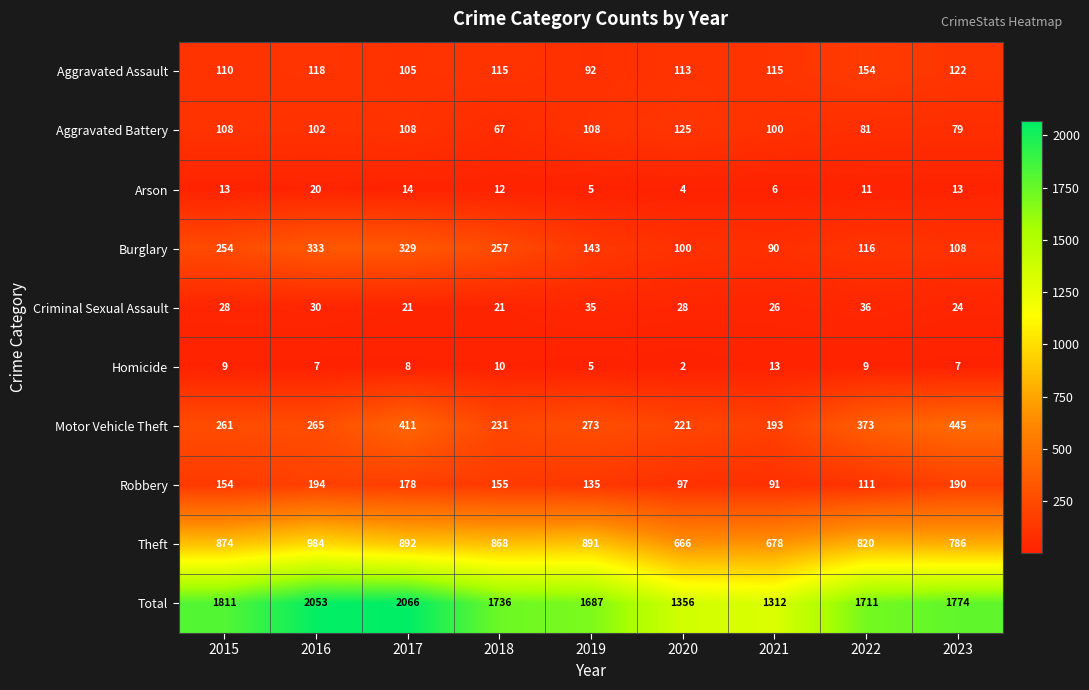

Which series changed the most between 2020 and 2021?

Total